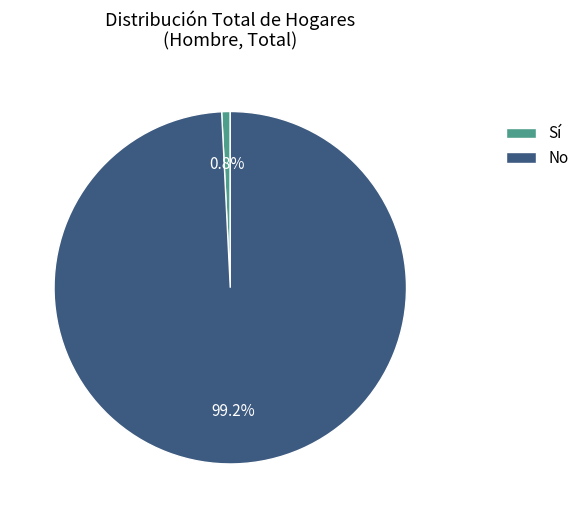

What is the smallest slice in the pie chart?

Sí